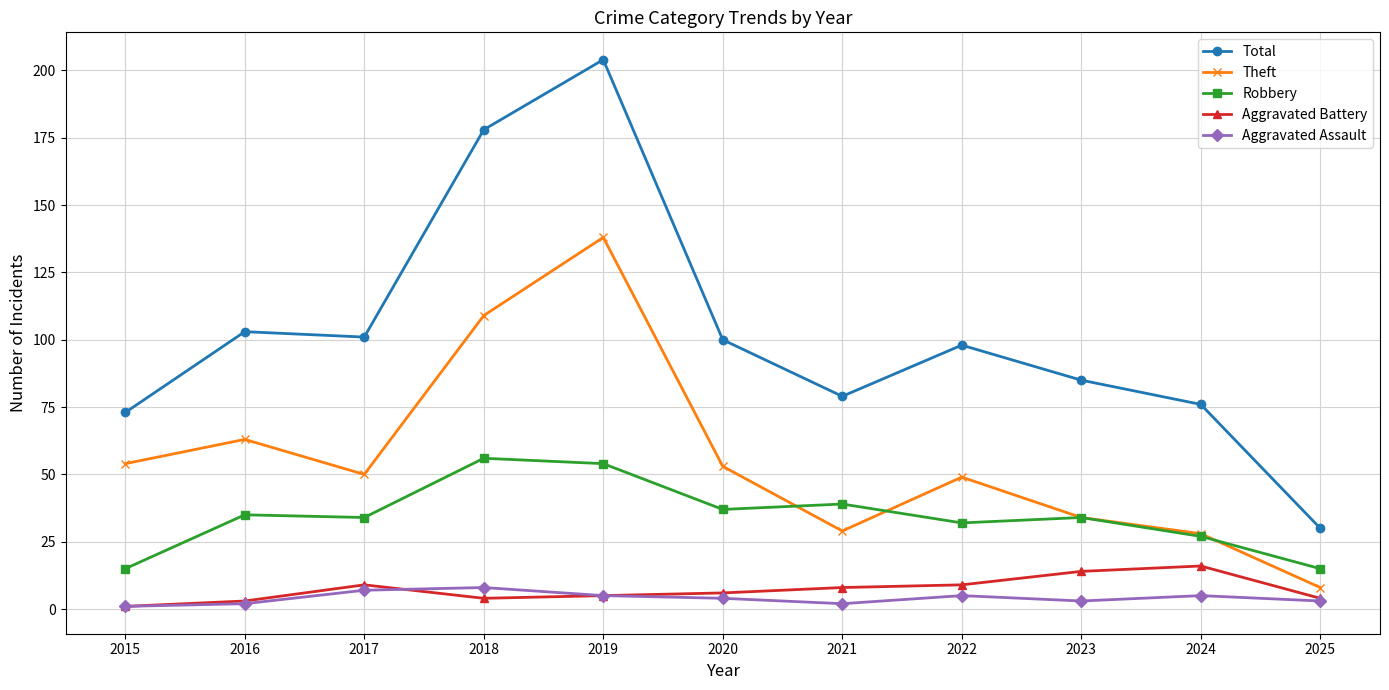

Does the chart display data point markers on the line(s)?

Yes